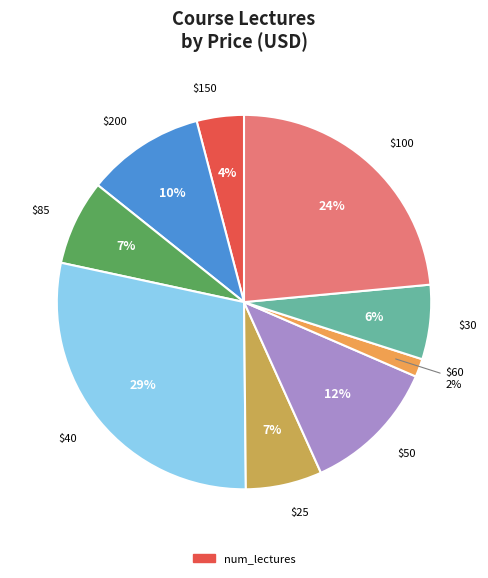

To the nearest percent, what is the difference between the largest and smallest slice percentages?

27%